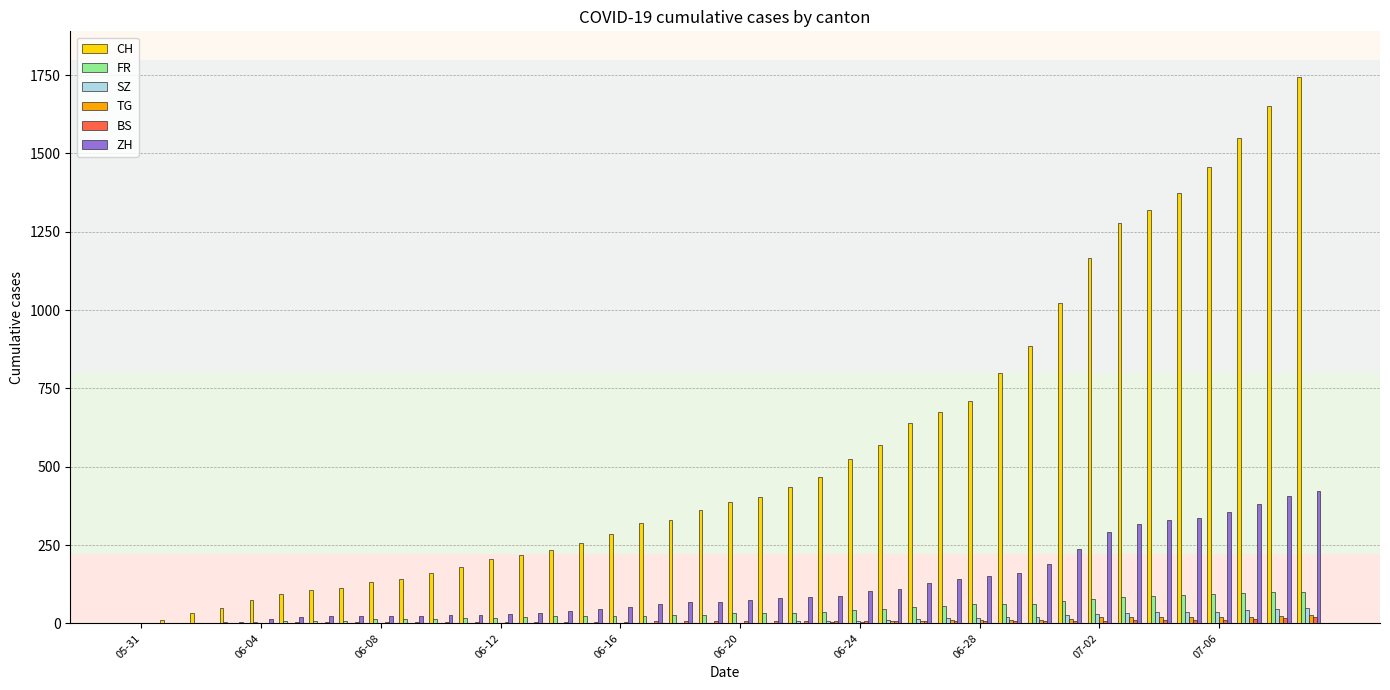

Is the value of CH at 07-02 greater than the value of TG at 06-04?

Yes